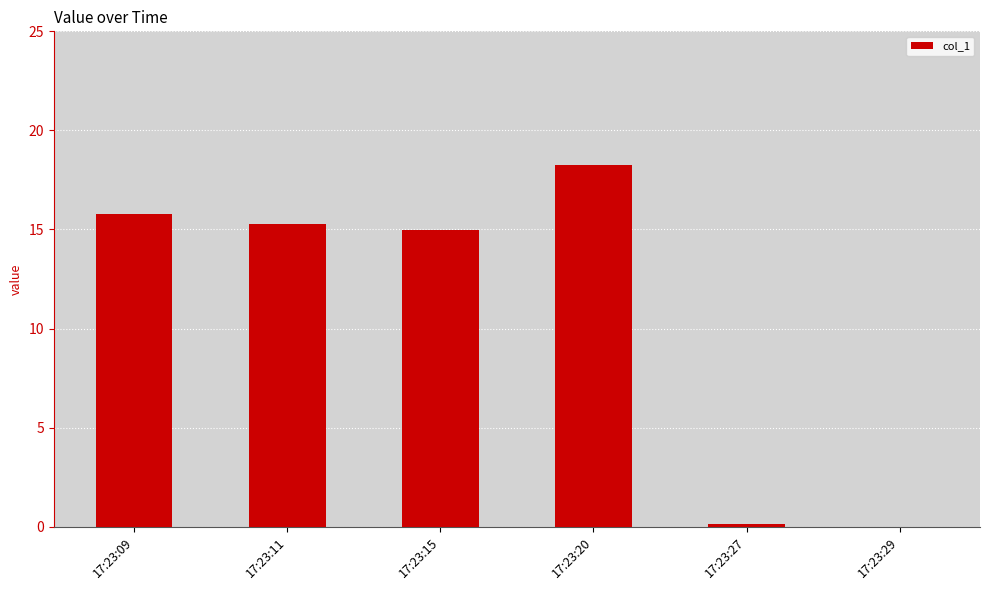

The value at 17:23:11 is 6.2. True or false?

False